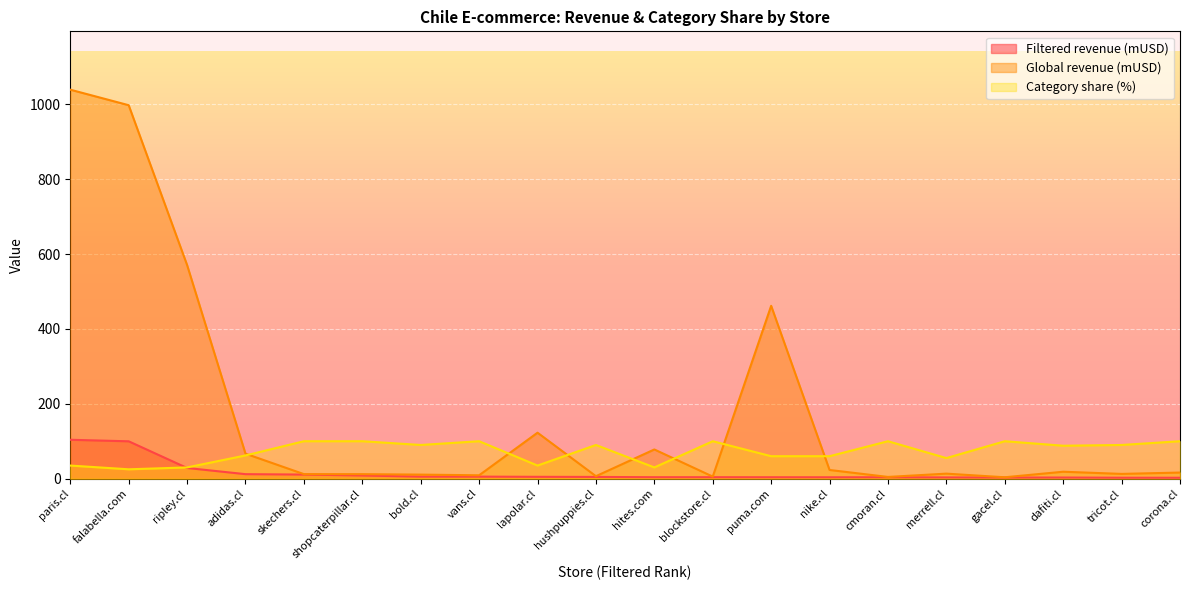

What is the spread (max minus min) of values at vans.cl?

94.6